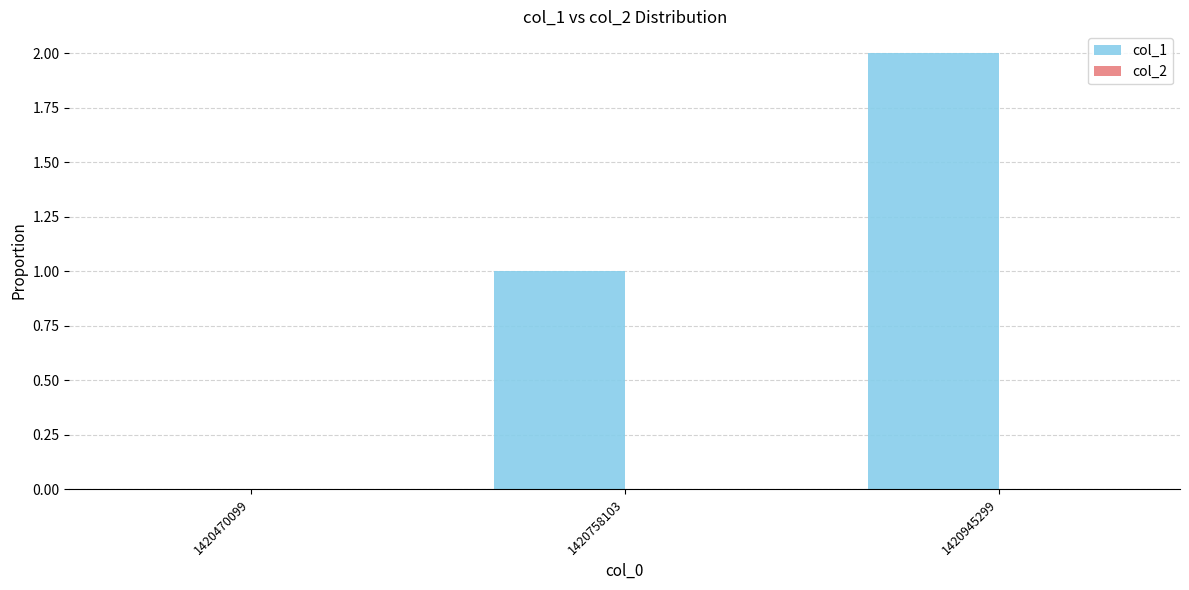

True or false: the data shows 1 at 1420945299.

False